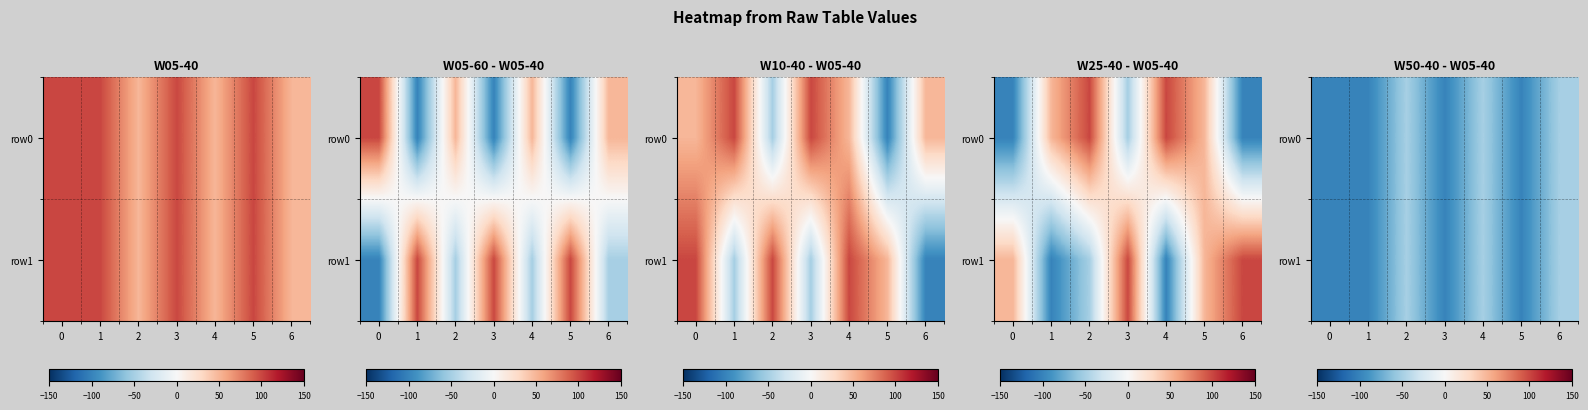

Which category has the highest value across all series?

2